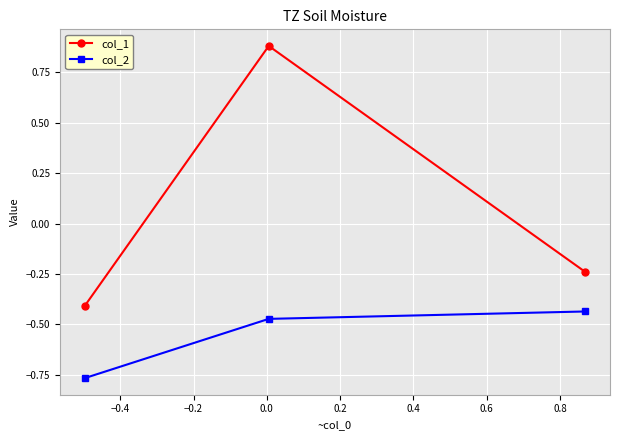

List the series in order of their overall mean, highest first.

col_1, col_2